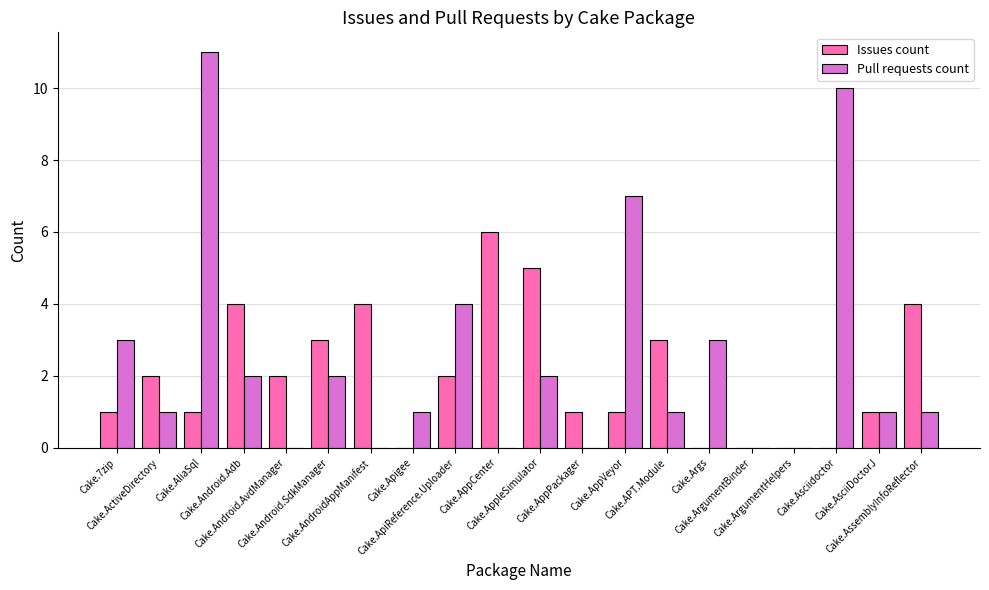

What is the highest value of the Pull requests count series?

11